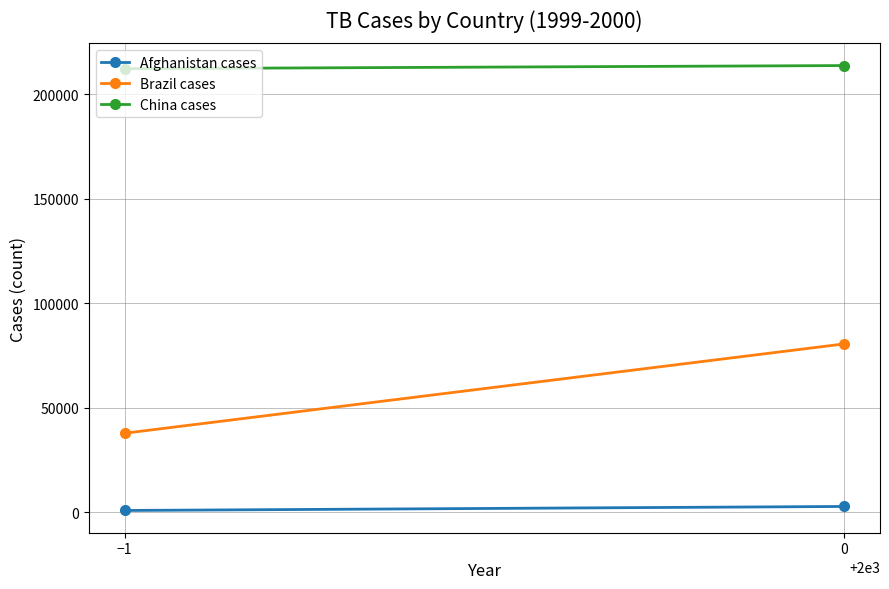

What is the minimum value for Afghanistan cases?

745